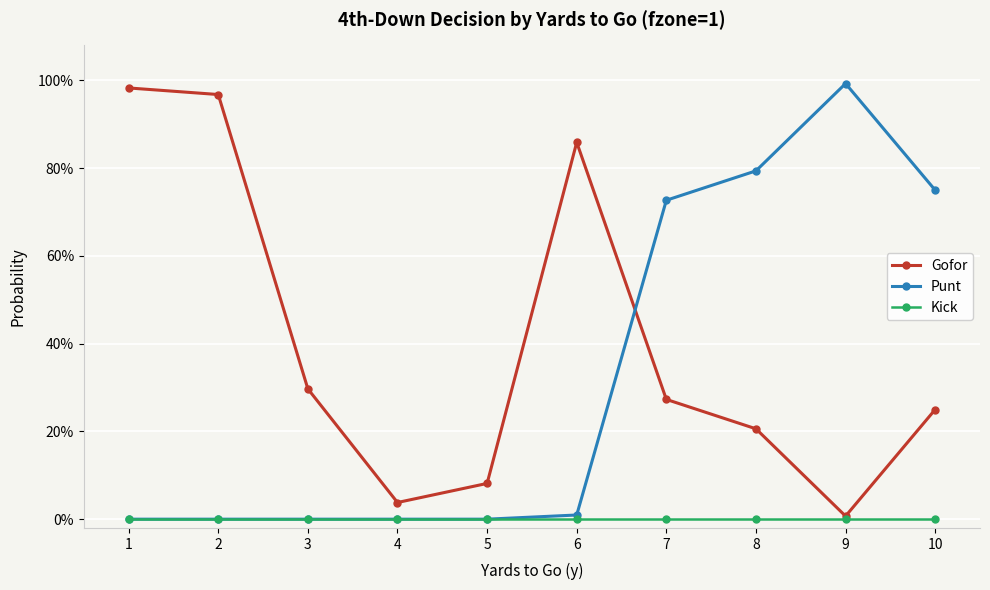

Where is the first local maximum for Gofor?

6